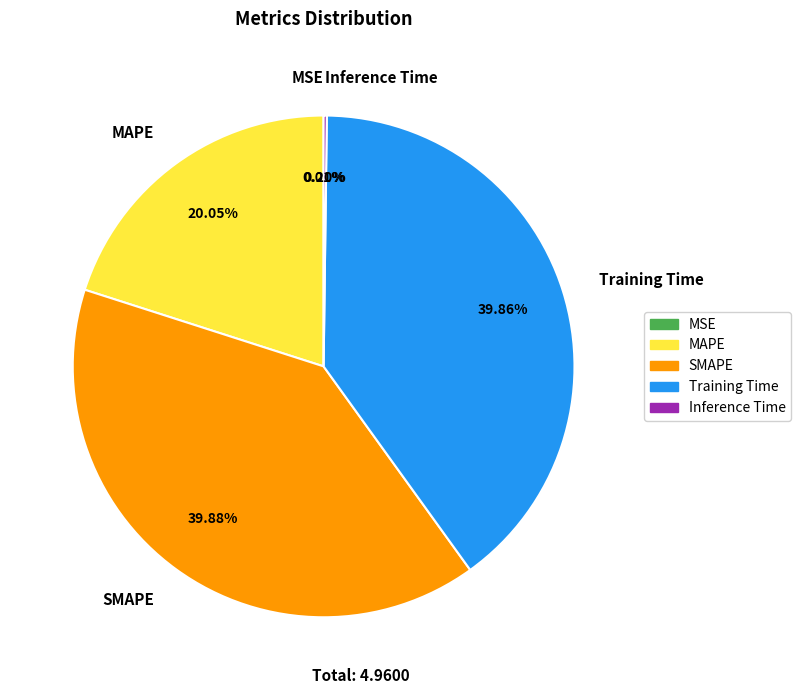

Approximately how many times larger is the value at MAPE compared to SMAPE?

0.5